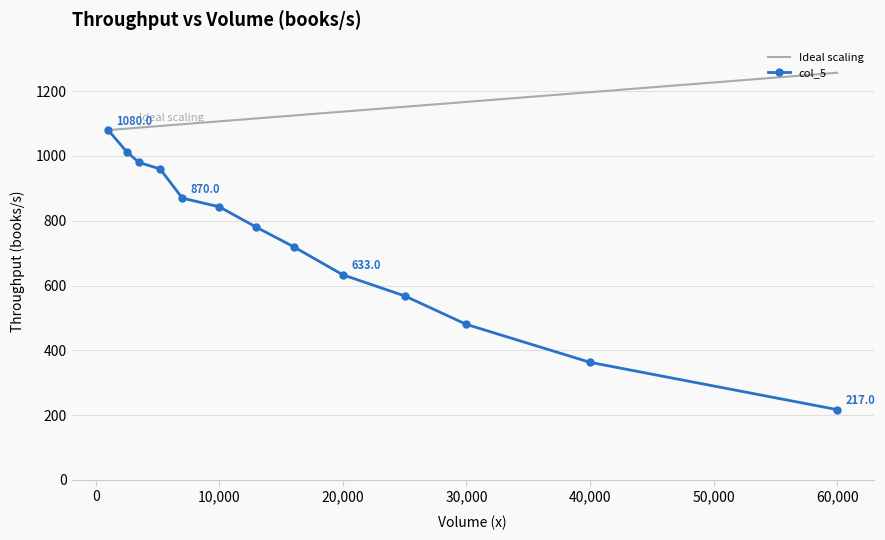

What is the minimum value for Ideal scaling?

1080.0